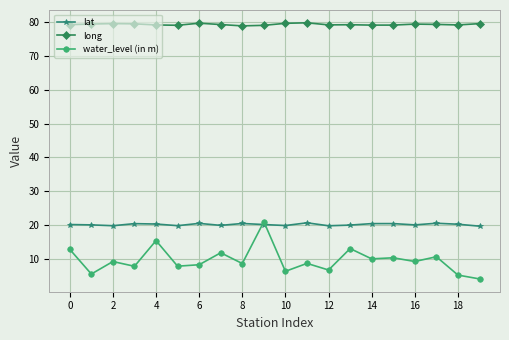

What are all the series names shown in the legend?

lat, long, water_level (in m)